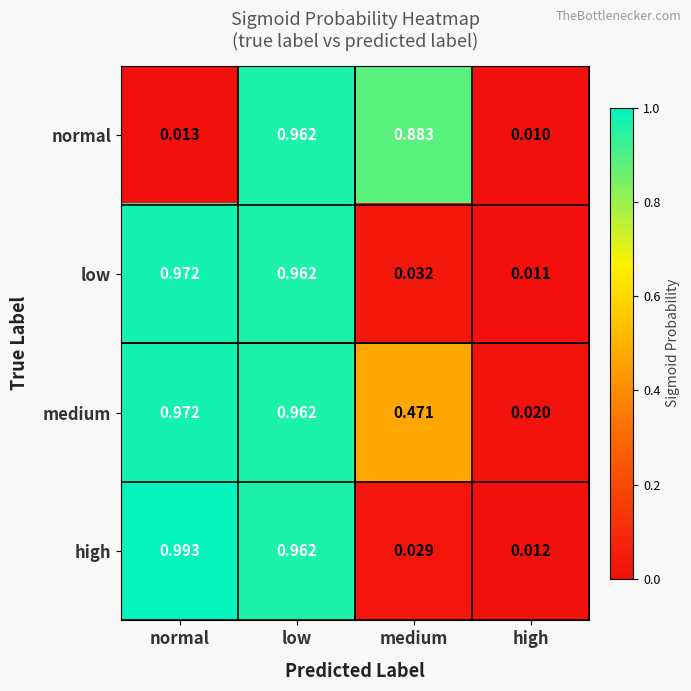

At which label does low reach its minimum?

high